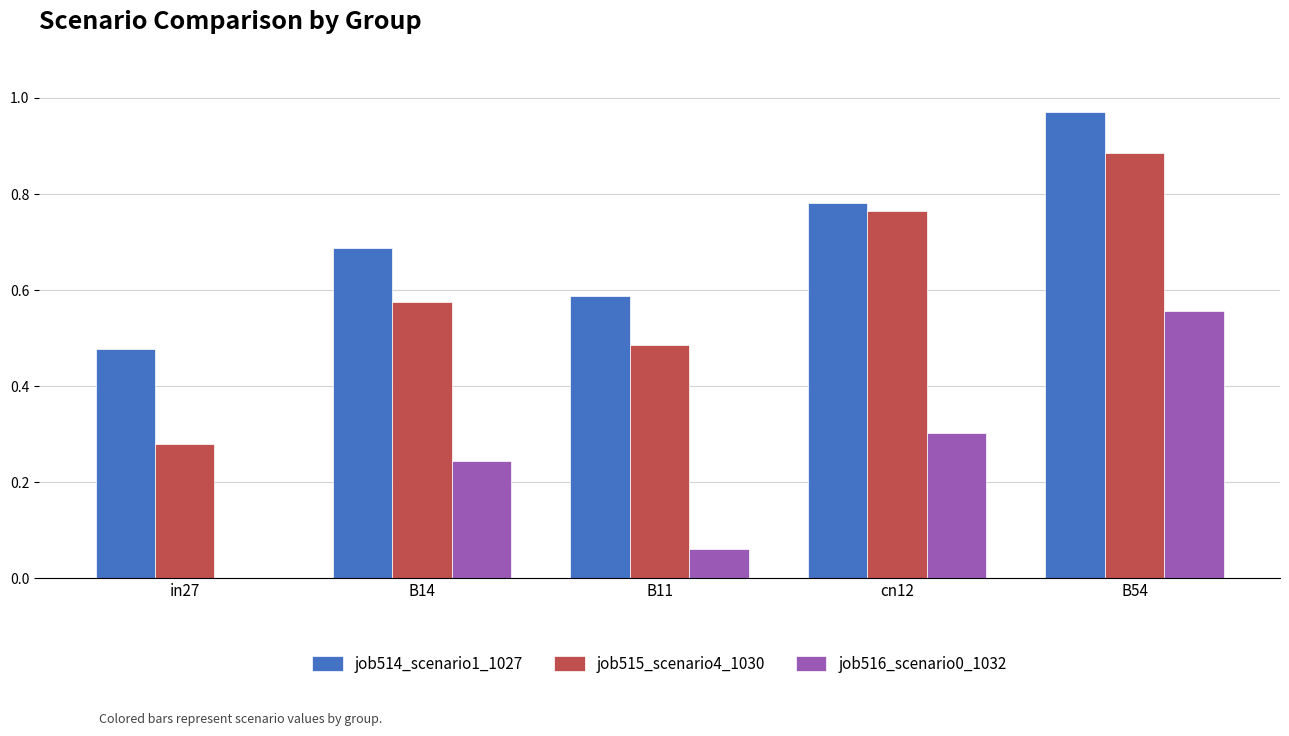

Is it true that job514_scenario1_1027 equals 0.3 at in27?

False